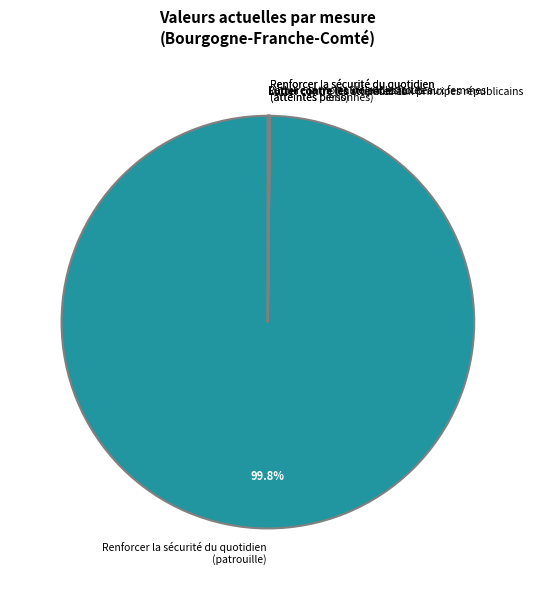

What is the largest slice in the pie chart?

Renforcer la sécurité du quotidien (patrouille)